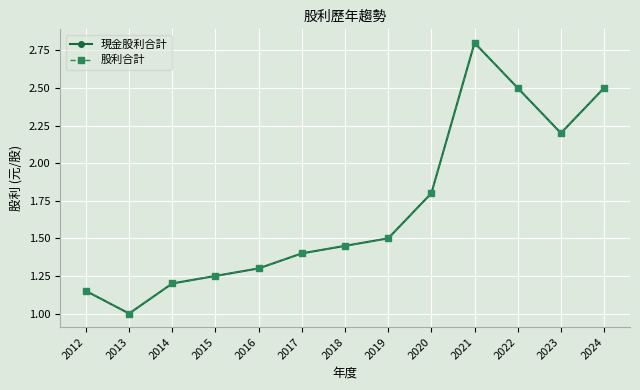

At which label does 股利合計 reach its minimum?

2013